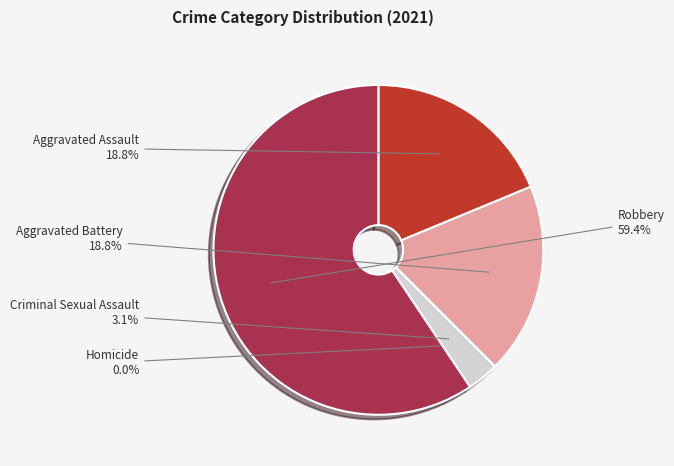

Rank the categories by value from lowest to highest.

Homicide, Criminal Sexual Assault, Aggravated Assault, Aggravated Battery, Robbery